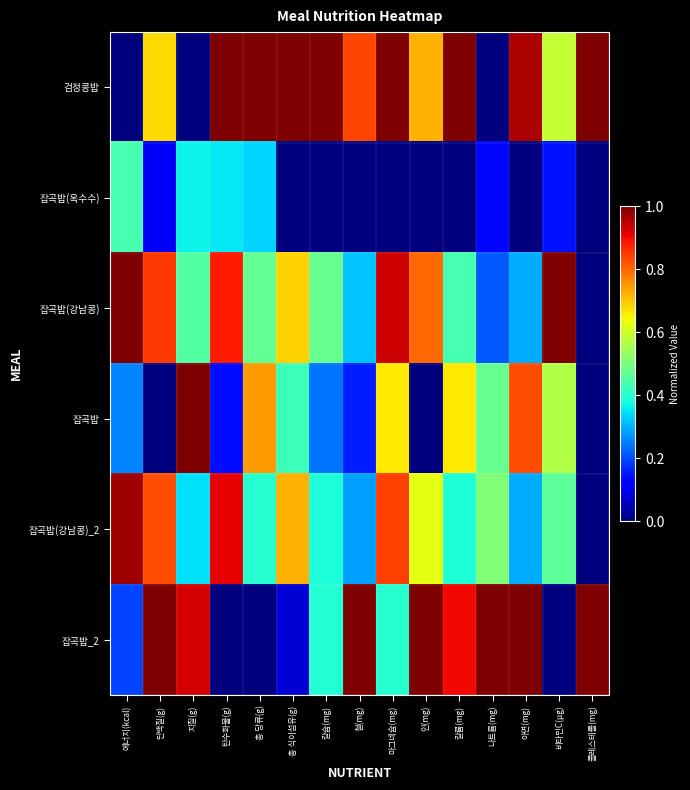

Reading left to right, extract all data points from this chart.

검정콩밥: 에너지(kcal)=0.0	단백질(g)=0.7	지질(g)=0.0	탄수화물(g)=1.0	총 당류(g)=1.0	총 식이섬유(g)=1.0	칼슘(mg)=1.0	철(mg)=0.8	마그네슘(mg)=1.0	인(mg)=0.7	칼륨(mg)=1.0	나트륨(mg)=0.0	아연(mg)=1.0	비타민C(μg)=0.6	콜레스테롤(mg)=1.0
잡곡밥(옥수수): 에너지(kcal)=0.4	단백질(g)=0.1	지질(g)=0.4	탄수화물(g)=0.4	총 당류(g)=0.3	총 식이섬유(g)=0.0	칼슘(mg)=0.0	철(mg)=0.0	마그네슘(mg)=0.0	인(mg)=0.0	칼륨(mg)=0.0	나트륨(mg)=0.1	아연(mg)=0.0	비타민C(μg)=0.1	콜레스테롤(mg)=0.0
잡곡밥(강남콩): 에너지(kcal)=1.0	단백질(g)=0.8	지질(g)=0.4	탄수화물(g)=0.9	총 당류(g)=0.5	총 식이섬유(g)=0.7	칼슘(mg)=0.5	철(mg)=0.3	마그네슘(mg)=0.9	인(mg)=0.8	칼륨(mg)=0.4	나트륨(mg)=0.2	아연(mg)=0.3	비타민C(μg)=1.0	콜레스테롤(mg)=0.0
잡곡밥: 에너지(kcal)=0.3	단백질(g)=0.0	지질(g)=1.0	탄수화물(g)=0.1	총 당류(g)=0.7	총 식이섬유(g)=0.4	칼슘(mg)=0.2	철(mg)=0.2	마그네슘(mg)=0.7	인(mg)=0.0	칼륨(mg)=0.7	나트륨(mg)=0.5	아연(mg)=0.8	비타민C(μg)=0.6	콜레스테롤(mg)=0.0
잡곡밥(강남콩)_2: 에너지(kcal)=1.0	단백질(g)=0.8	지질(g)=0.3	탄수화물(g)=0.9	총 당류(g)=0.4	총 식이섬유(g)=0.7	칼슘(mg)=0.4	철(mg)=0.3	마그네슘(mg)=0.8	인(mg)=0.6	칼륨(mg)=0.4	나트륨(mg)=0.5	아연(mg)=0.3	비타민C(μg)=0.5	콜레스테롤(mg)=0.0
잡곡밥_2: 에너지(kcal)=0.2	단백질(g)=1.0	지질(g)=0.9	탄수화물(g)=0.0	총 당류(g)=0.0	총 식이섬유(g)=0.1	칼슘(mg)=0.4	철(mg)=1.0	마그네슘(mg)=0.4	인(mg)=1.0	칼륨(mg)=0.9	나트륨(mg)=1.0	아연(mg)=1.0	비타민C(μg)=0.0	콜레스테롤(mg)=1.0